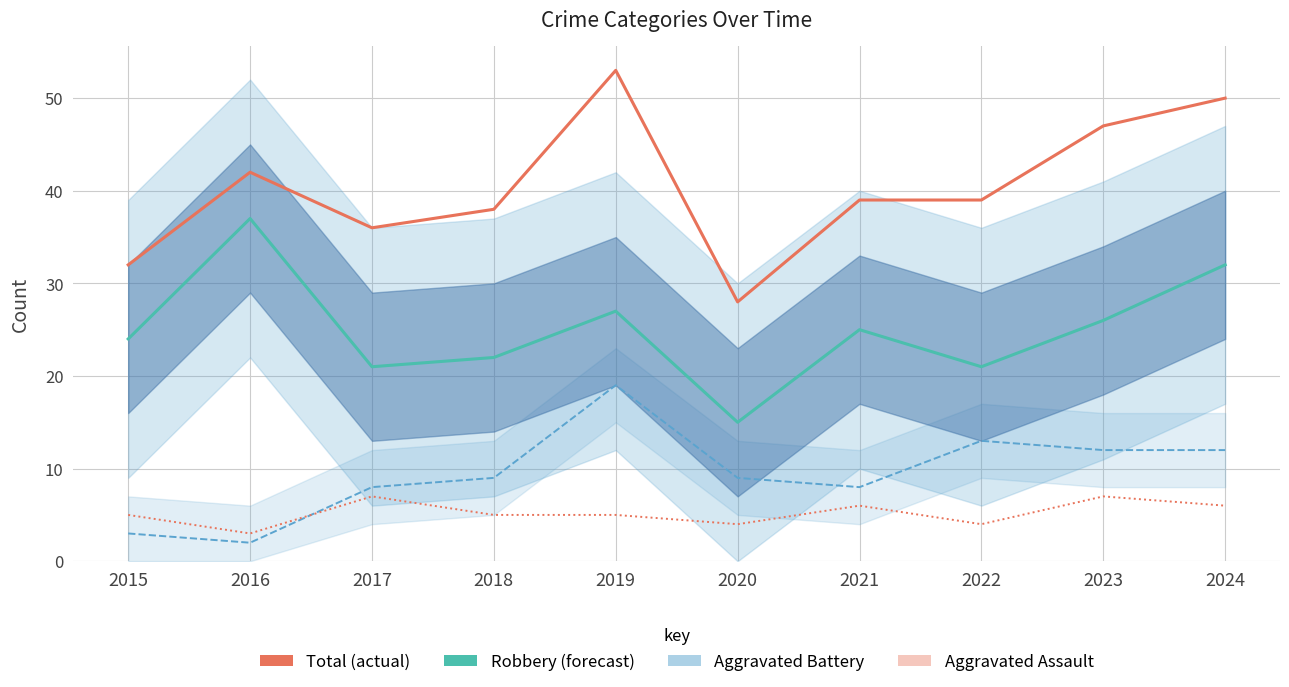

What is the value of the Aggravated Battery point at the 2nd from the left?

2